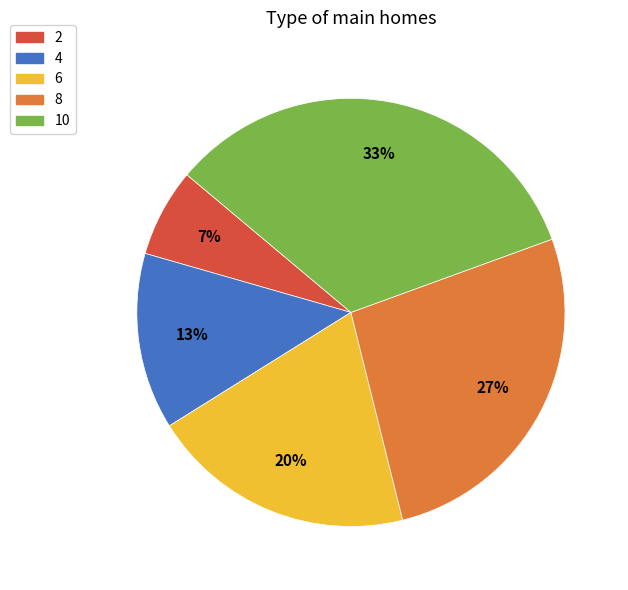

The 8 slice represents 33% of the pie. True or false?

False